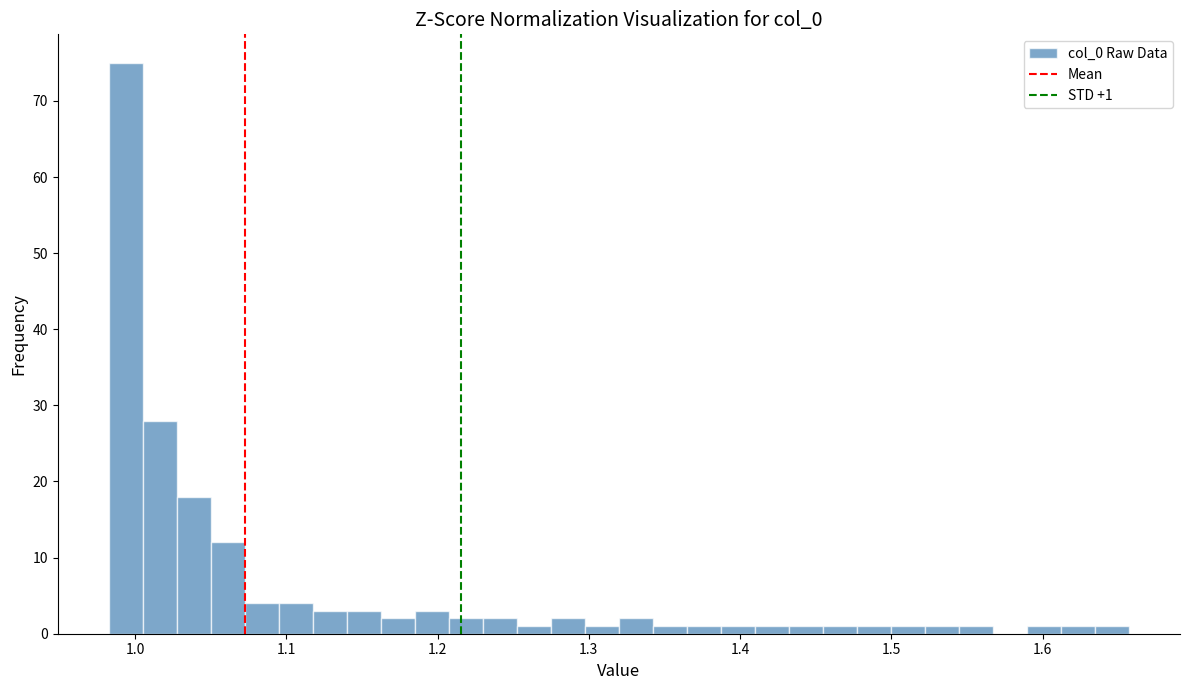

Read against the x-axis, roughly where is the centre of the tallest bar?

0.99